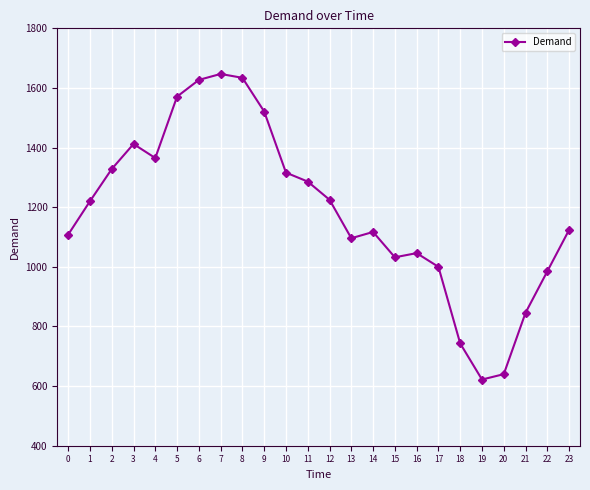

How many interior local peaks (higher than both neighbors) does the data have?

4